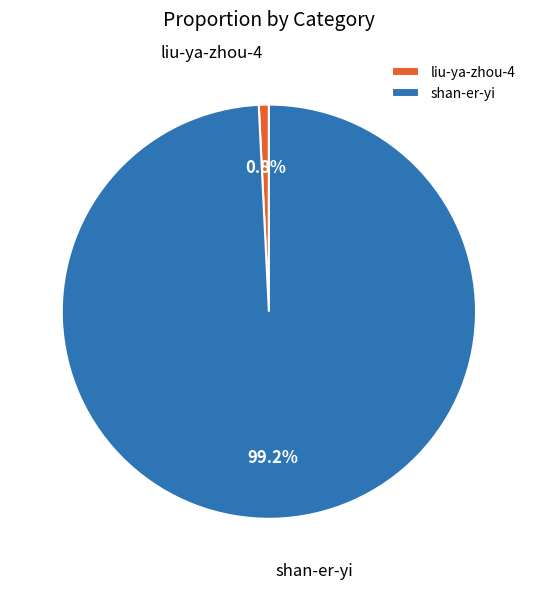

Approximately how many times larger is the value at shan-er-yi compared to liu-ya-zhou-4?

126.6